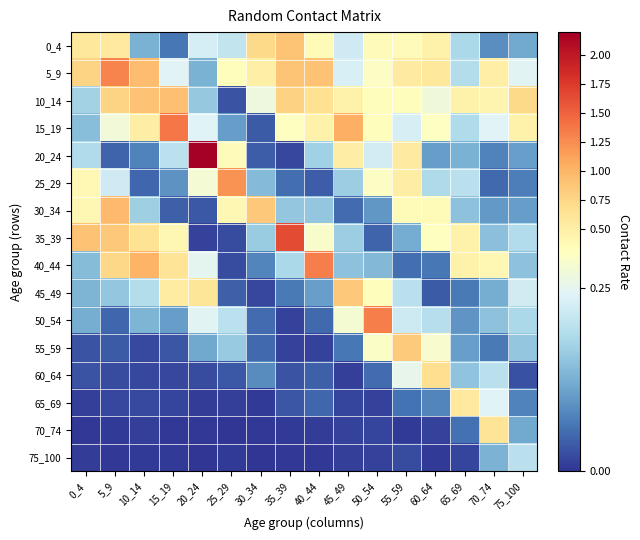

At which category is the sum across all series the highest?

5_9